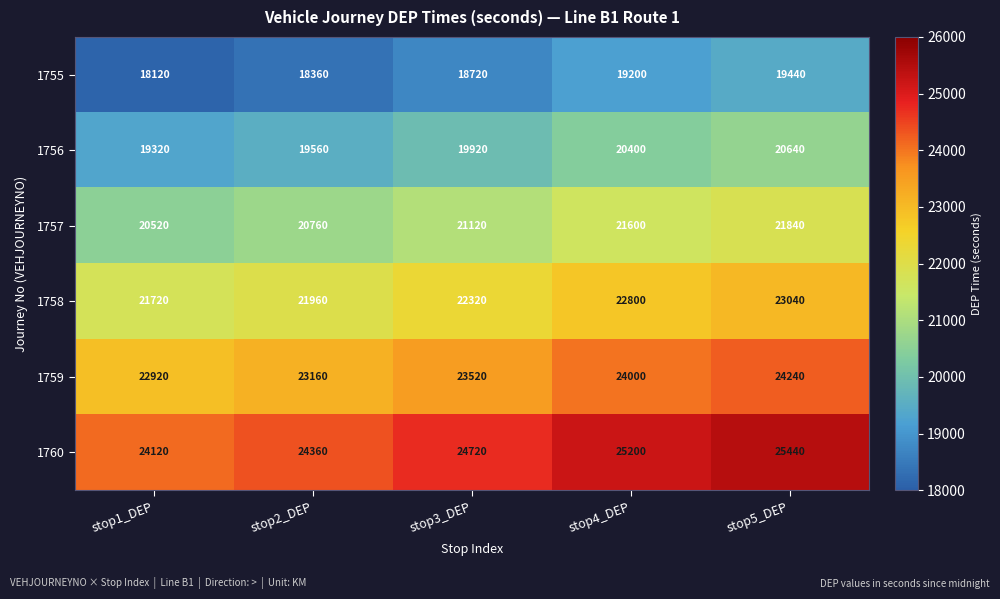

How many data points in 1760 are less than 24720?

2